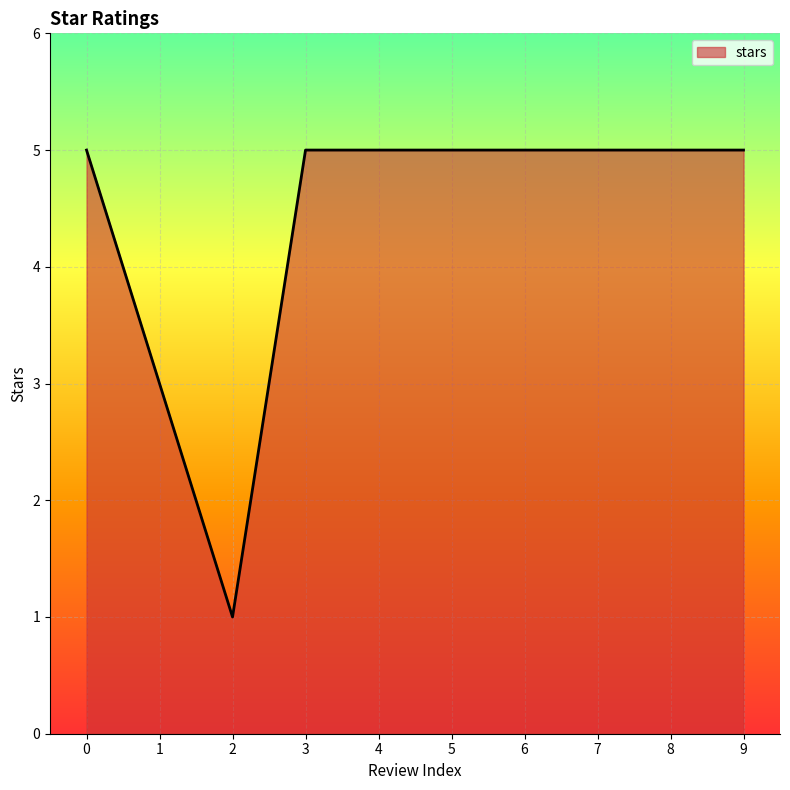

What is the change in value from 1 to 8?

+2